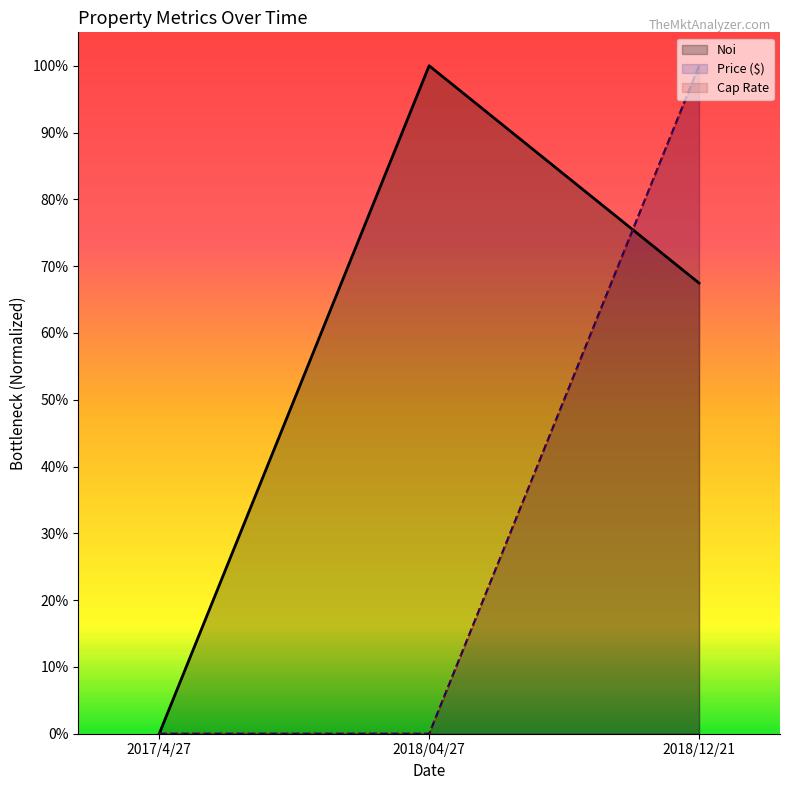

Reading right to left, extract all data points from this chart.

Noi: 0.7	1.0	0.0
Price ($): 1.0	0.0	0.0
Cap Rate: 1.0	0.0	0.0